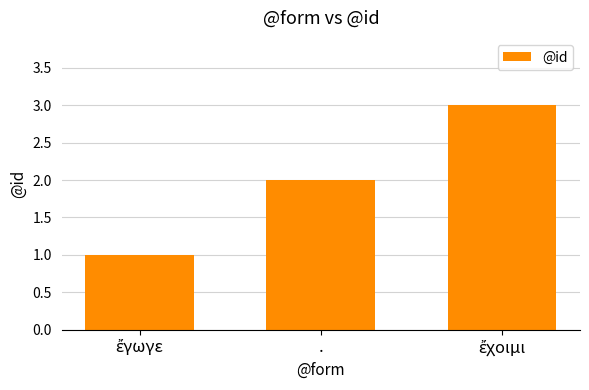

What is the sum of all values?

6